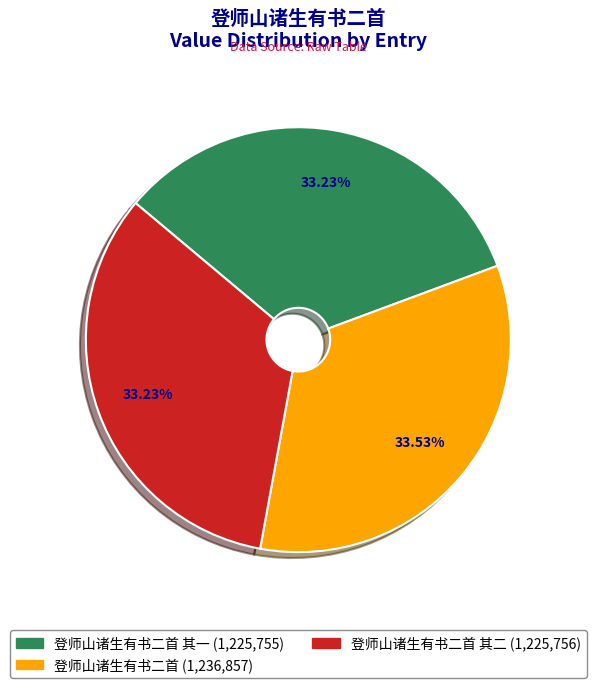

Is there any slice that represents more than half of the pie?

No